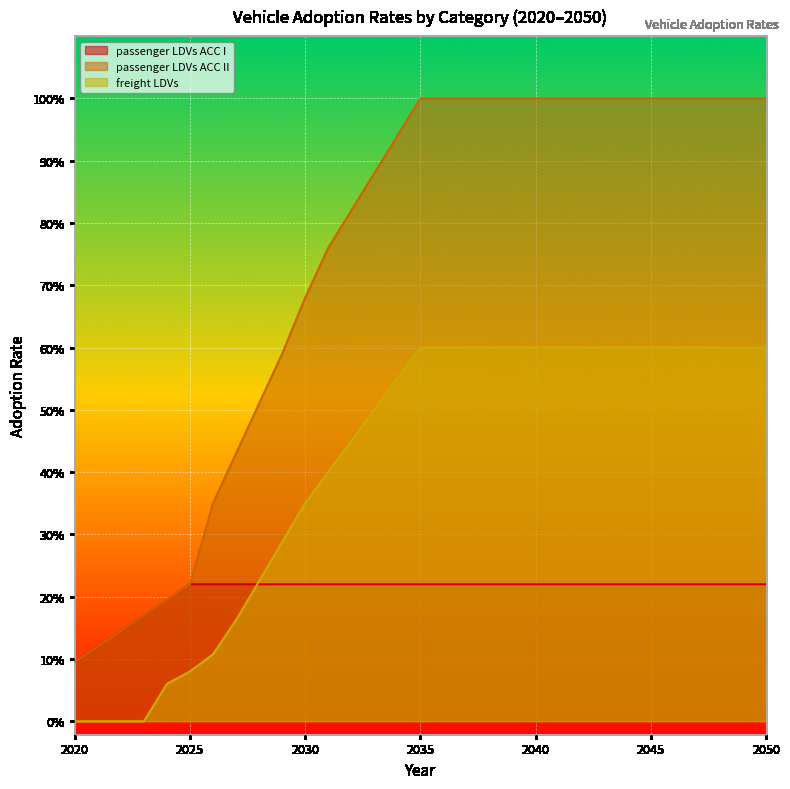

What is the difference between the second highest and second lowest values in the passenger LDVs ACC I series?

0.1